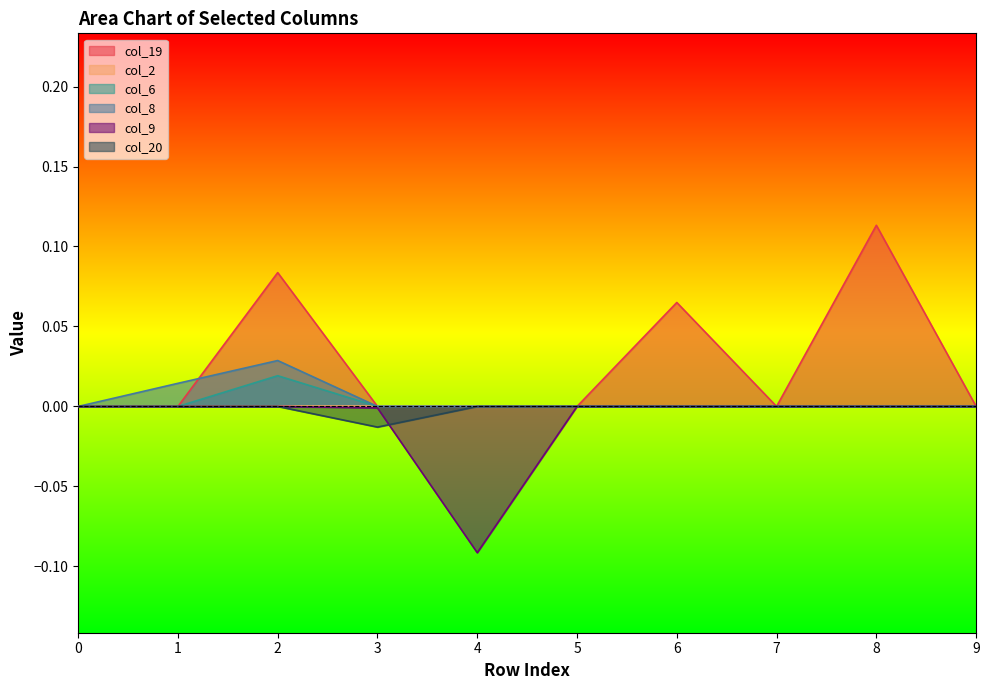

Which label corresponds to the smallest value in the chart?

4